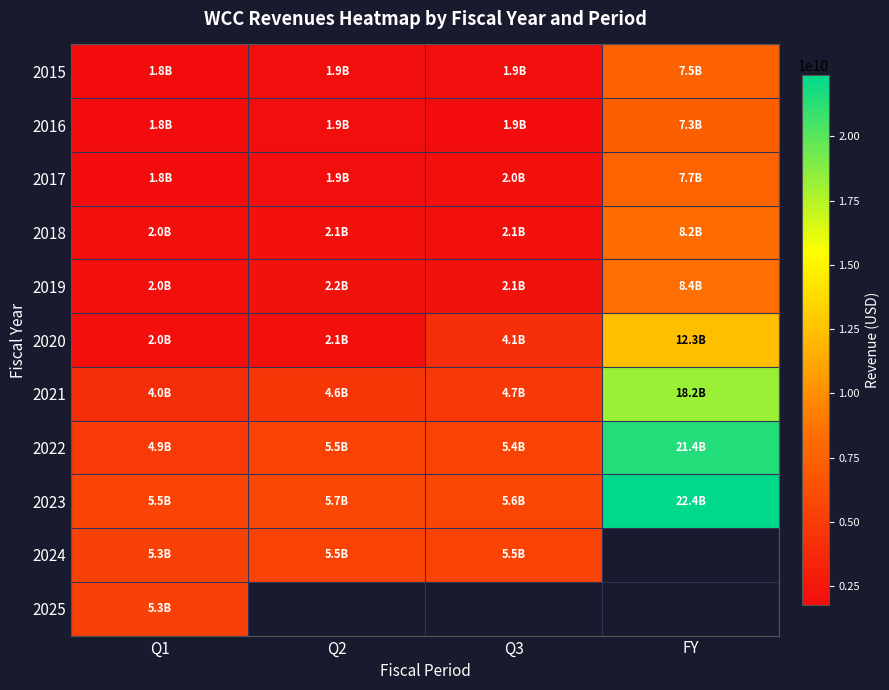

What is the minimum value for 2019?

1961267000.0